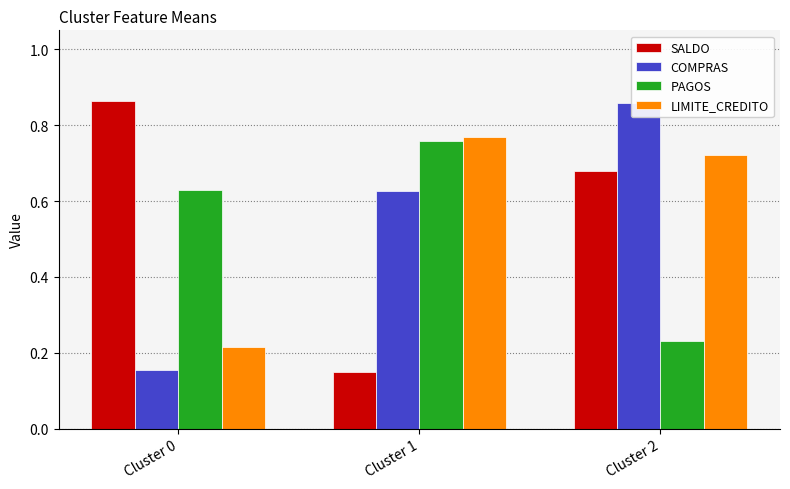

How many SALDO values are between 0 and 1?

3